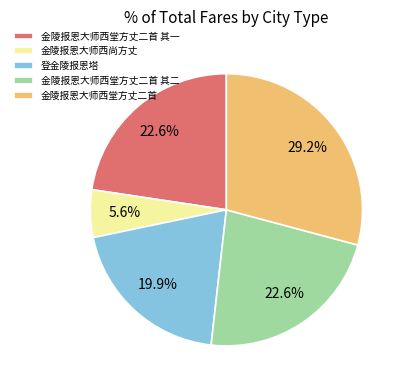

Between 金陵报恩大师西堂方丈二首 and 登金陵报恩塔, which is larger?

金陵报恩大师西堂方丈二首